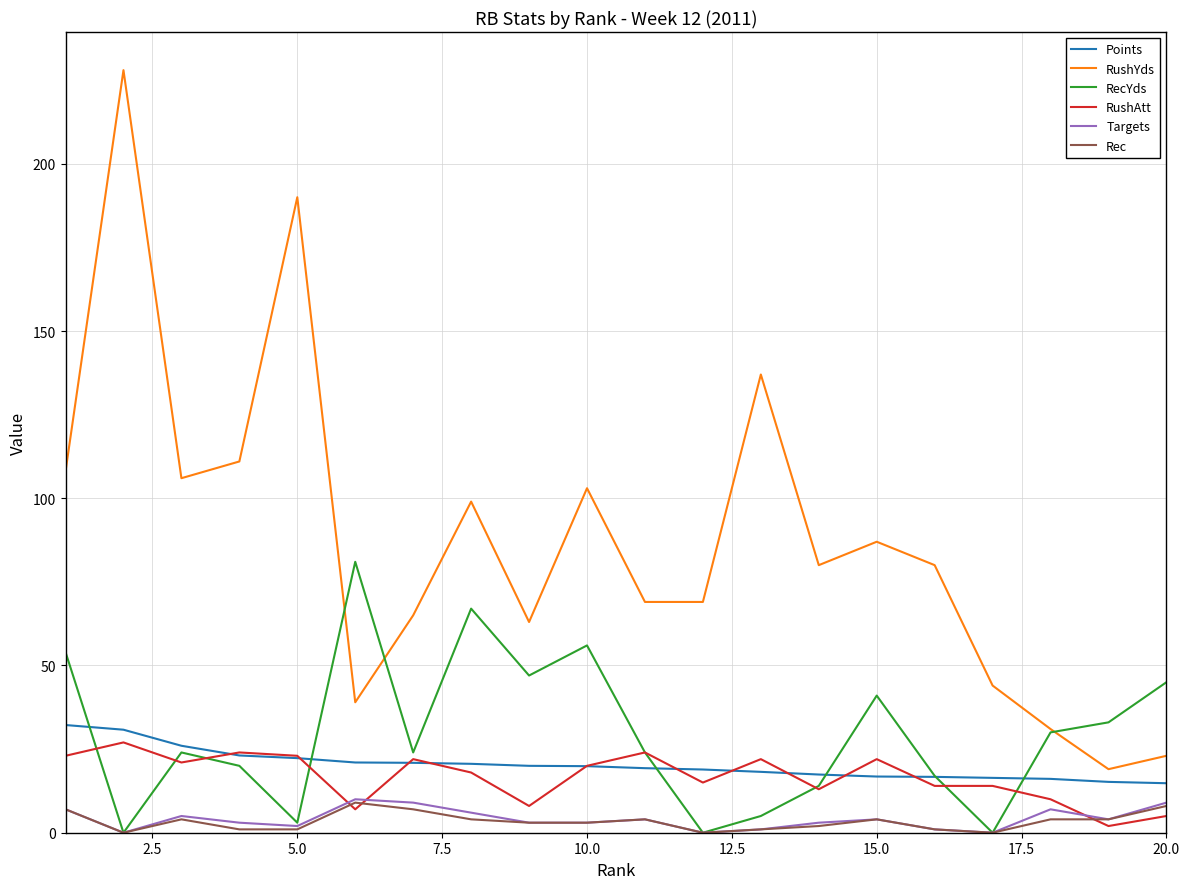

Which series has the largest total across all categories?

RushYds